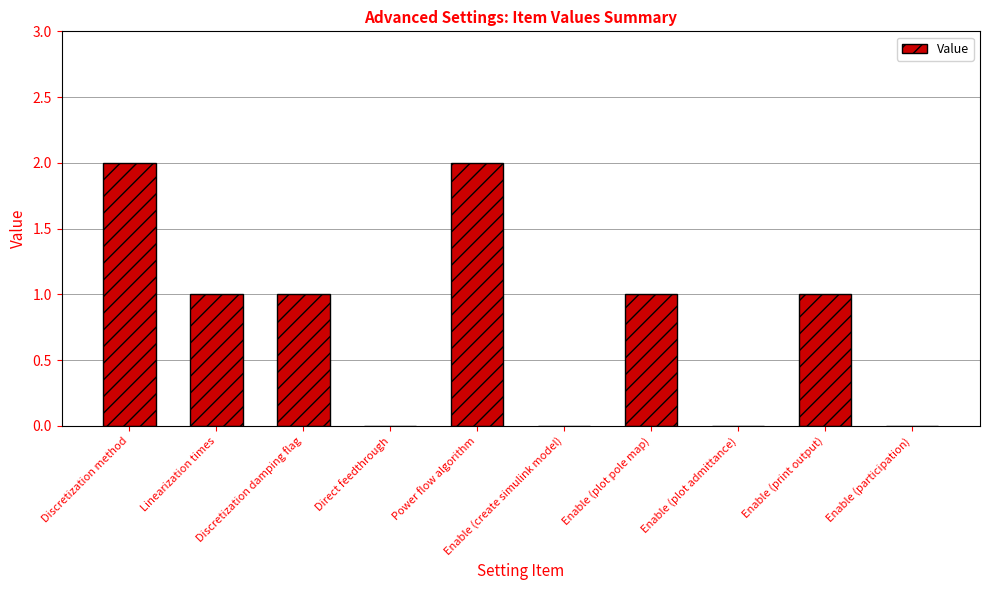

What is the difference between the values at Power flow algorithm and Enable (print output)?

1